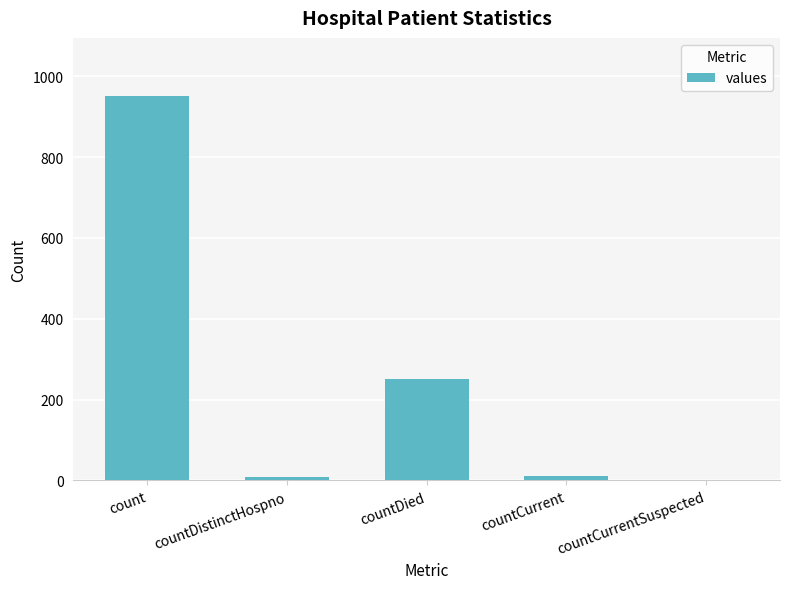

How many positive values are there?

4